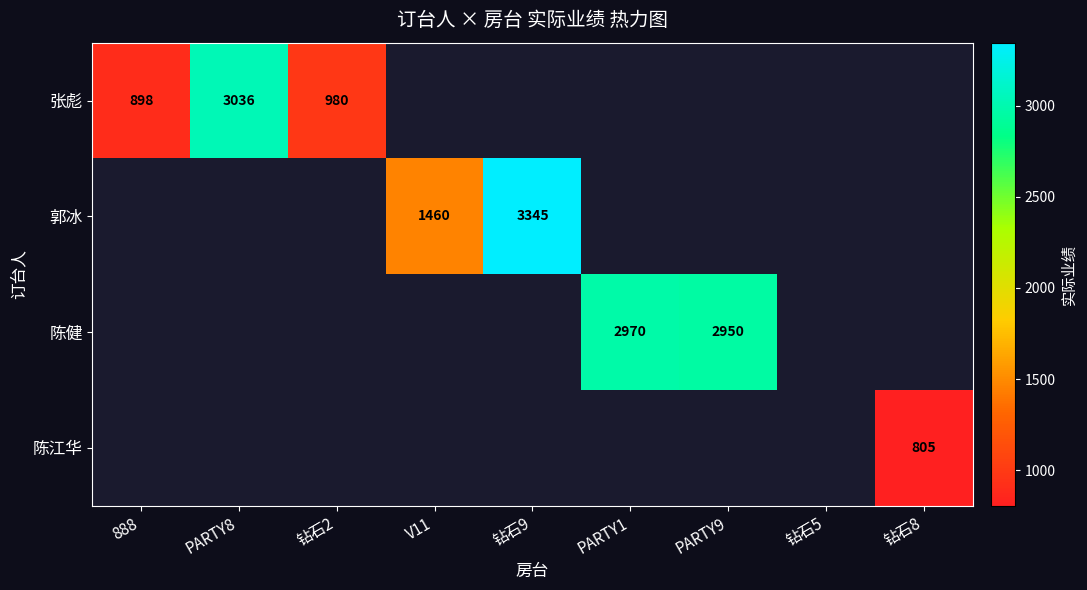

Count the number of data series in this chart.

4